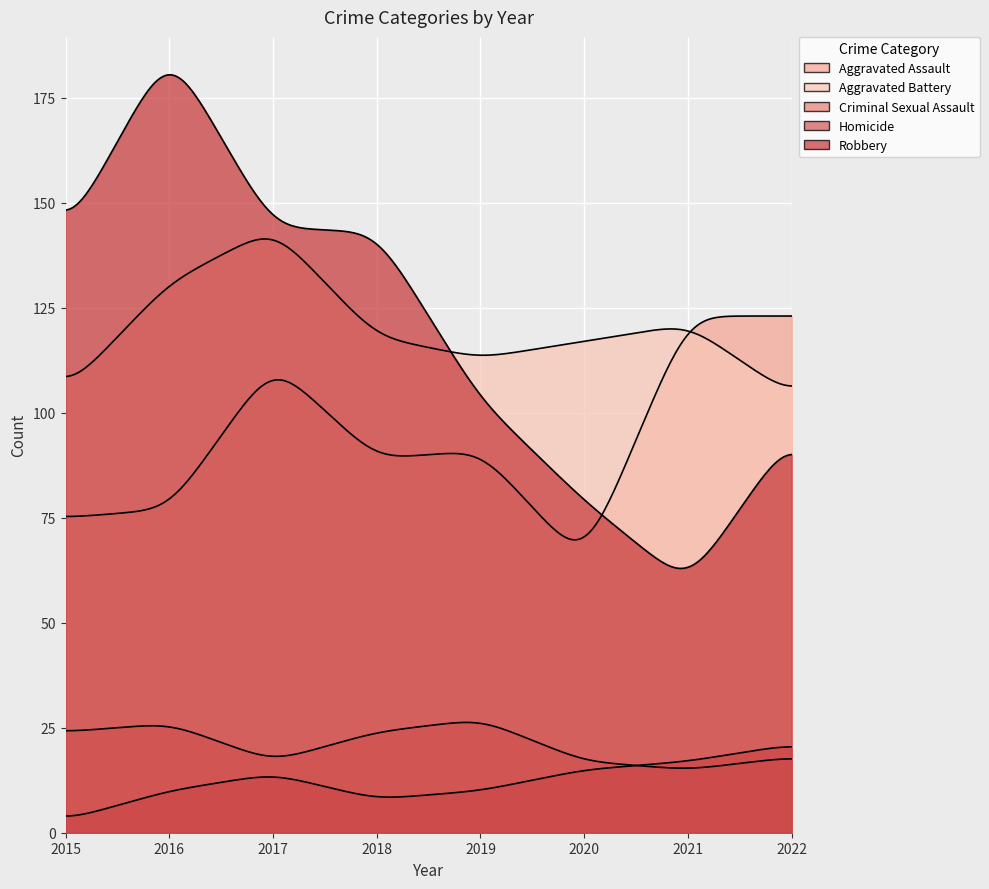

Between 2019 and 2020, which series saw the biggest shift?

Aggravated Assault